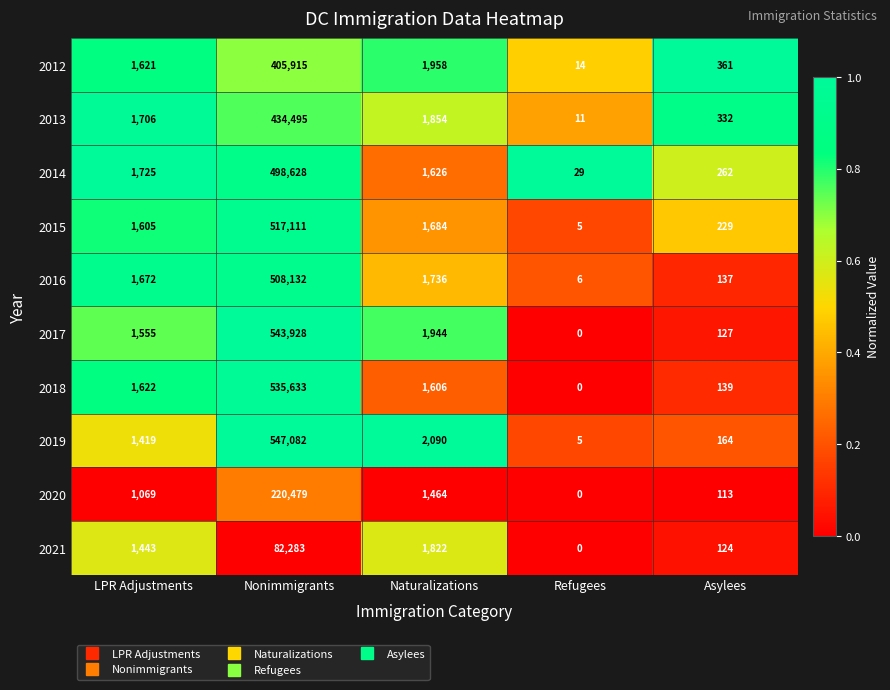

Which series has the largest total across all categories?

2019